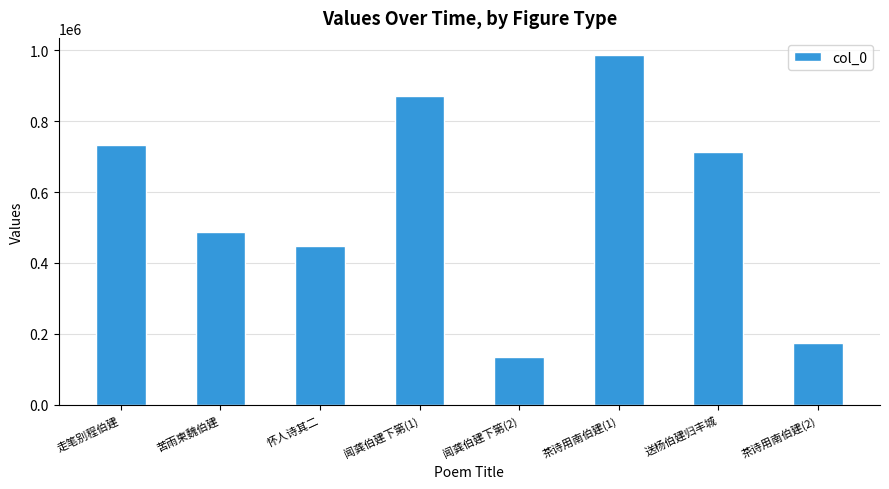

Does the chart contain any negative values?

No